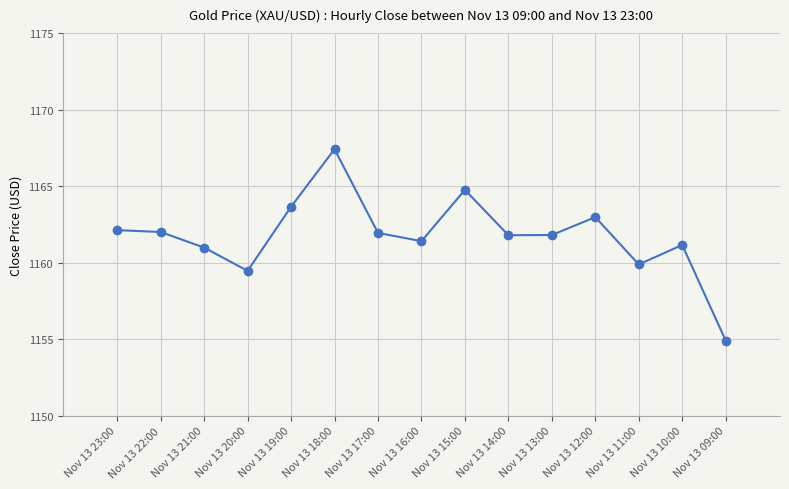

Reading left to right, transcribe all the data shown in this chart.

1162.1	1162.0	1161.0	1159.5	1163.7	1167.4	1162.0	1161.4	1164.8	1161.8	1161.8	1163.0	1159.9	1161.2	1154.9